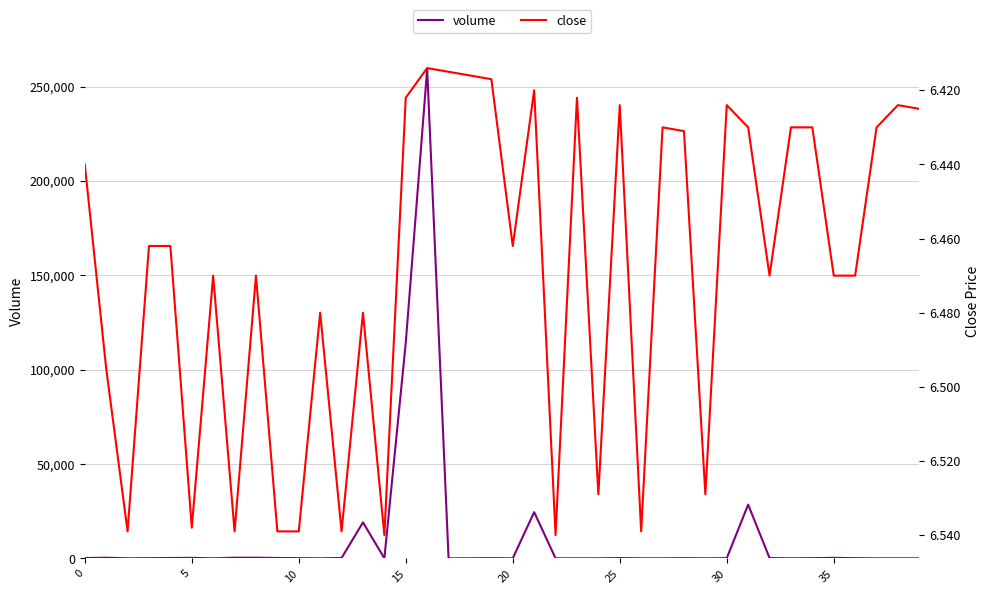

What is the label of the 23rd point from the right?

17